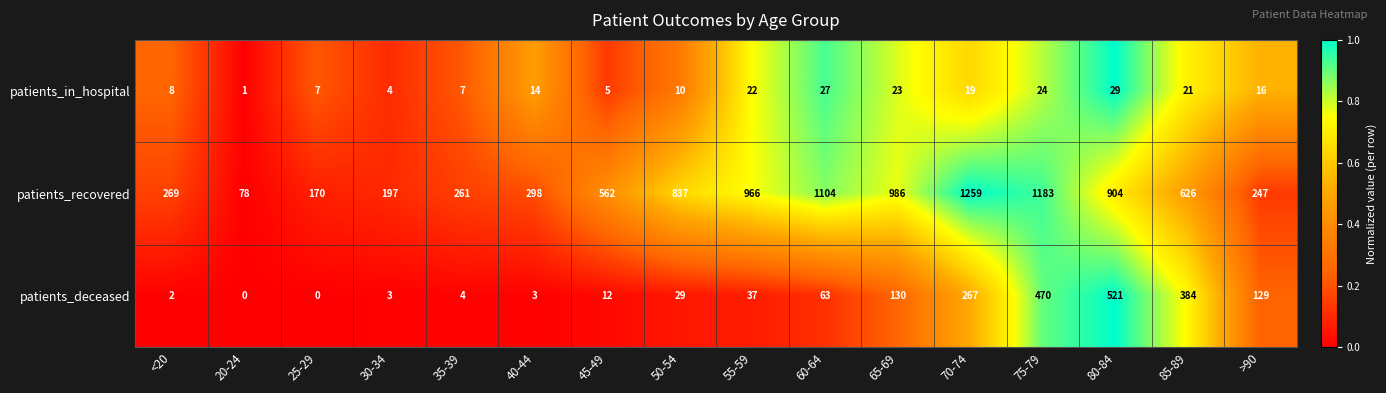

At how many categories does at least one series exceed 0?

16